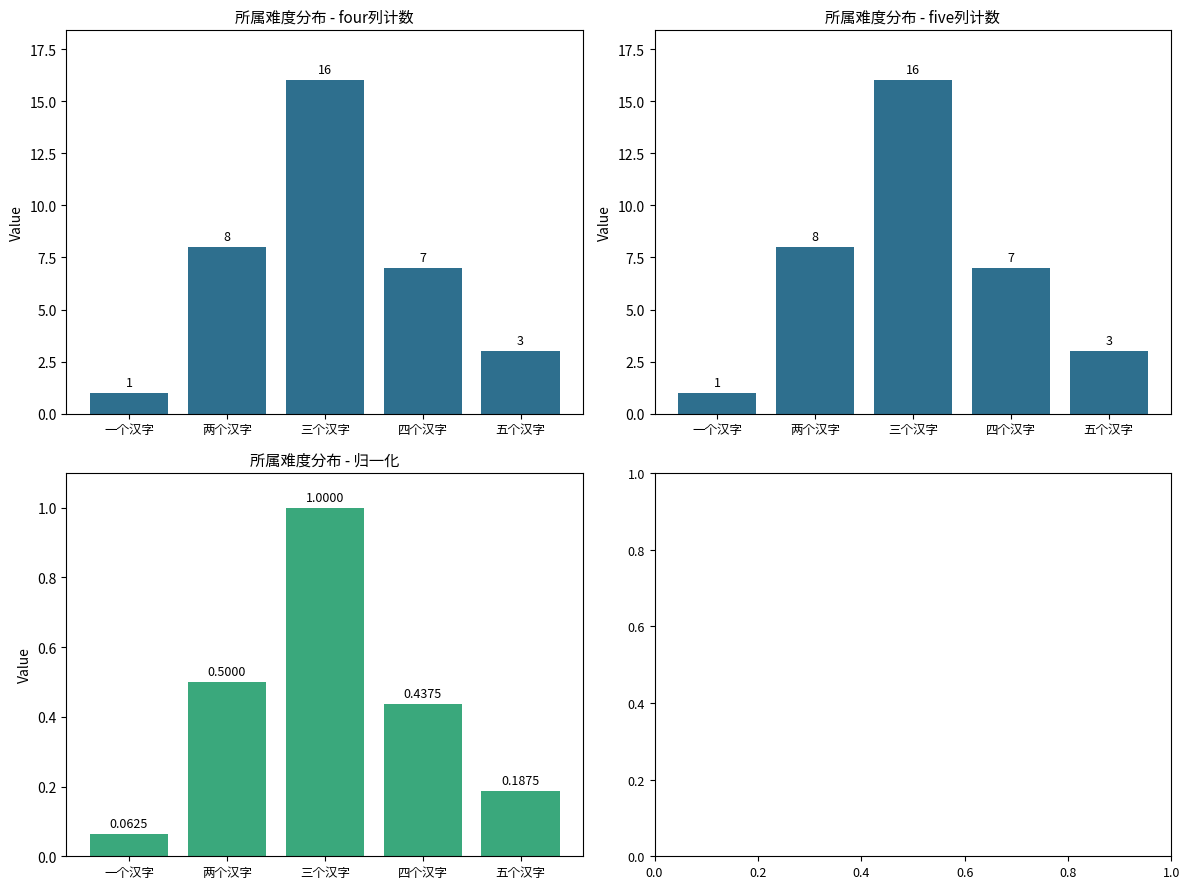

At 两个汉字, list the series in order from largest to smallest.

four, five, five (normalized)